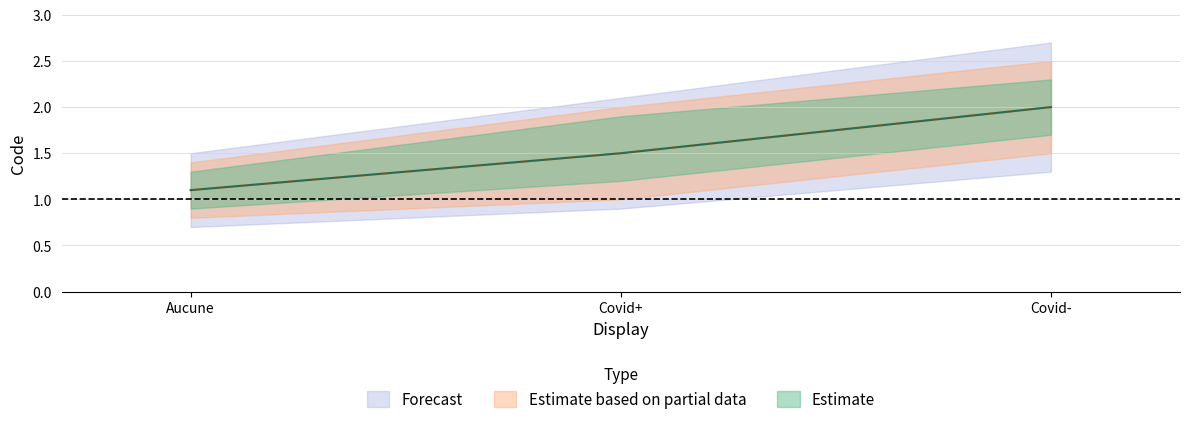

How many Forecast values are between 1 and 2?

3